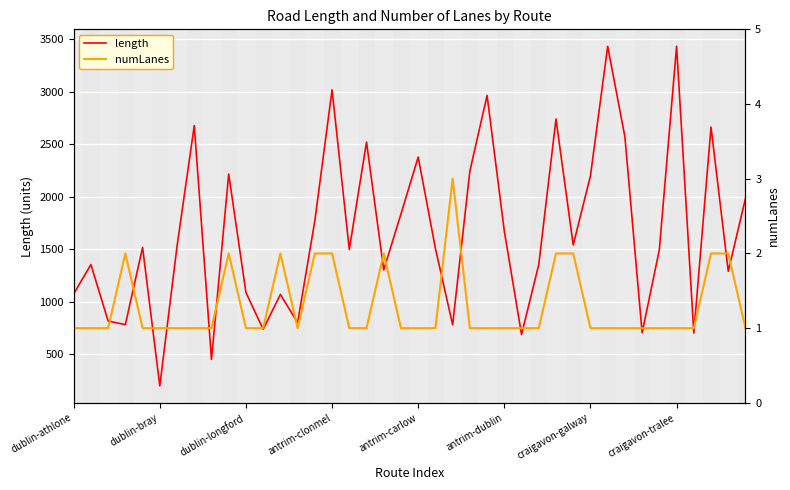

True or false: length and numLanes cross at least once.

False